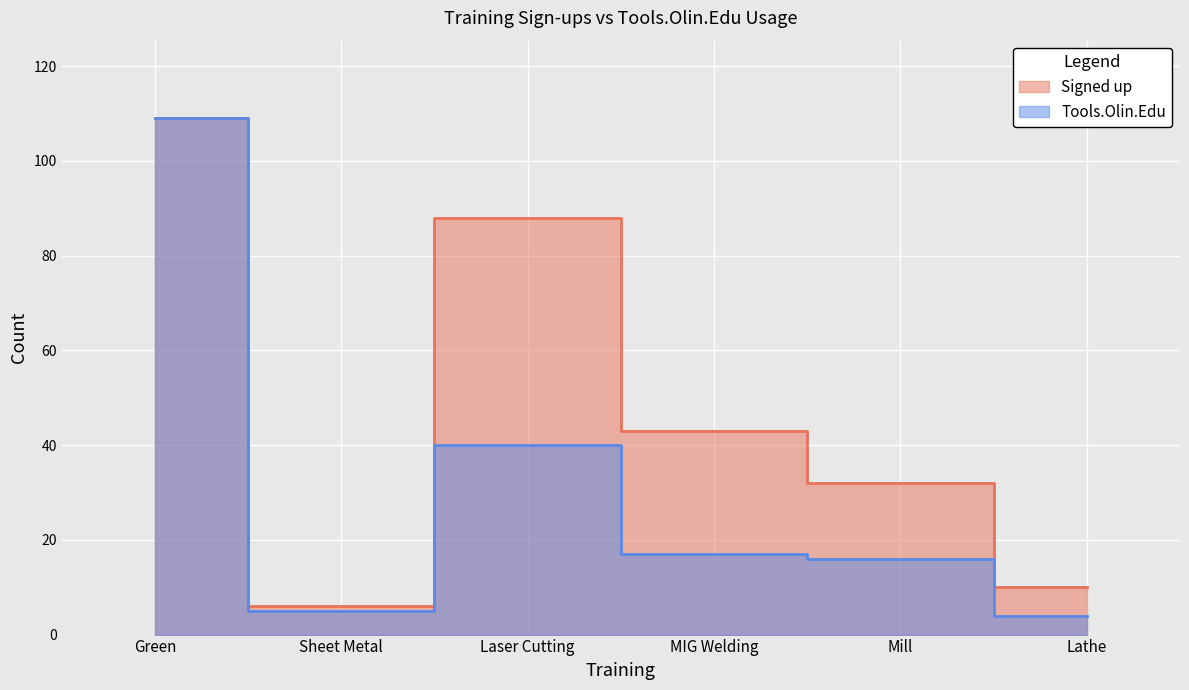

What is the total value across all series at Sheet Metal?

11